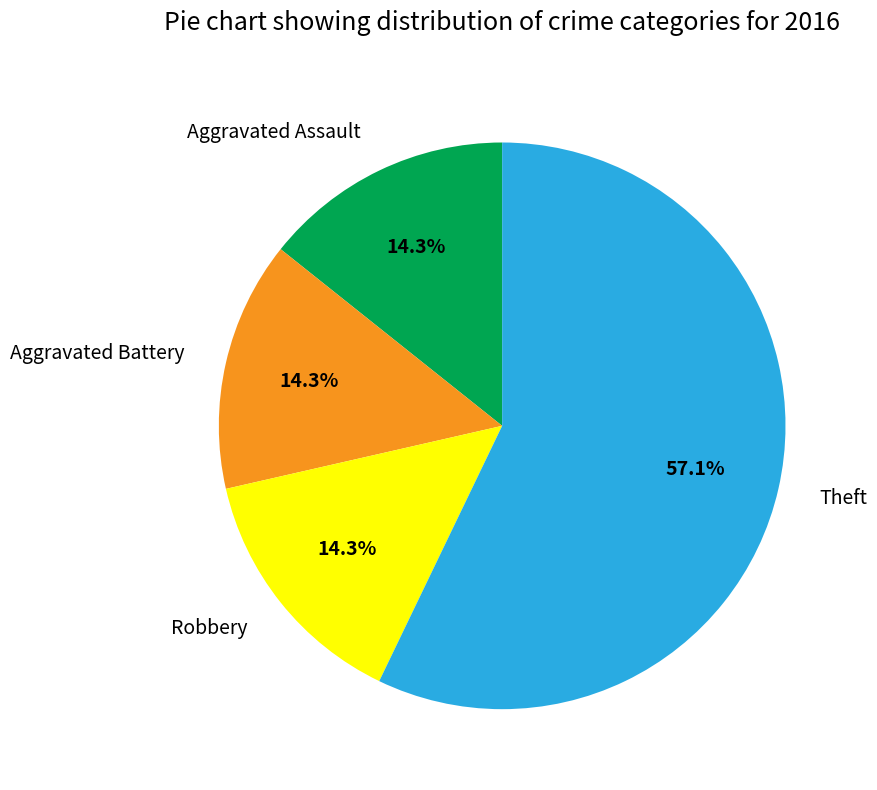

How many segments does this pie chart have?

4